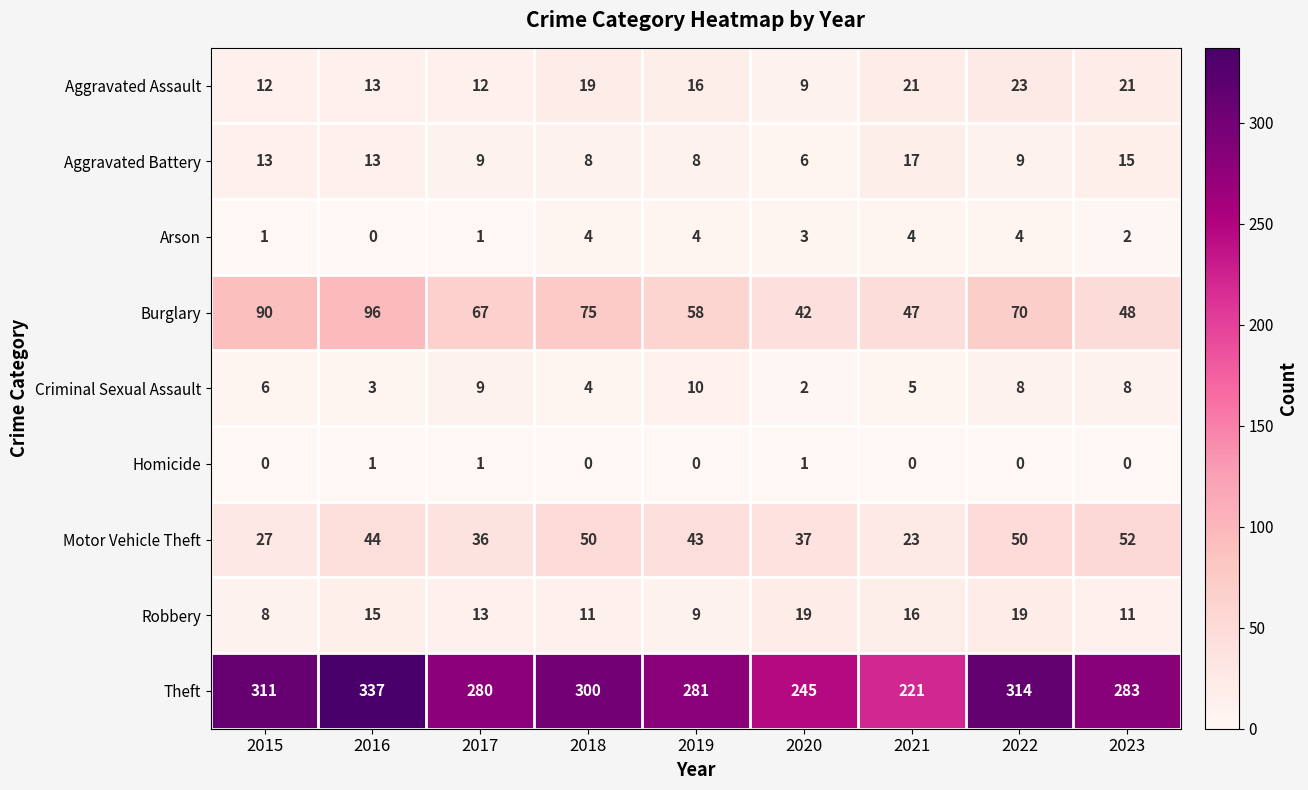

At how many categories does at least one series exceed 41?

9